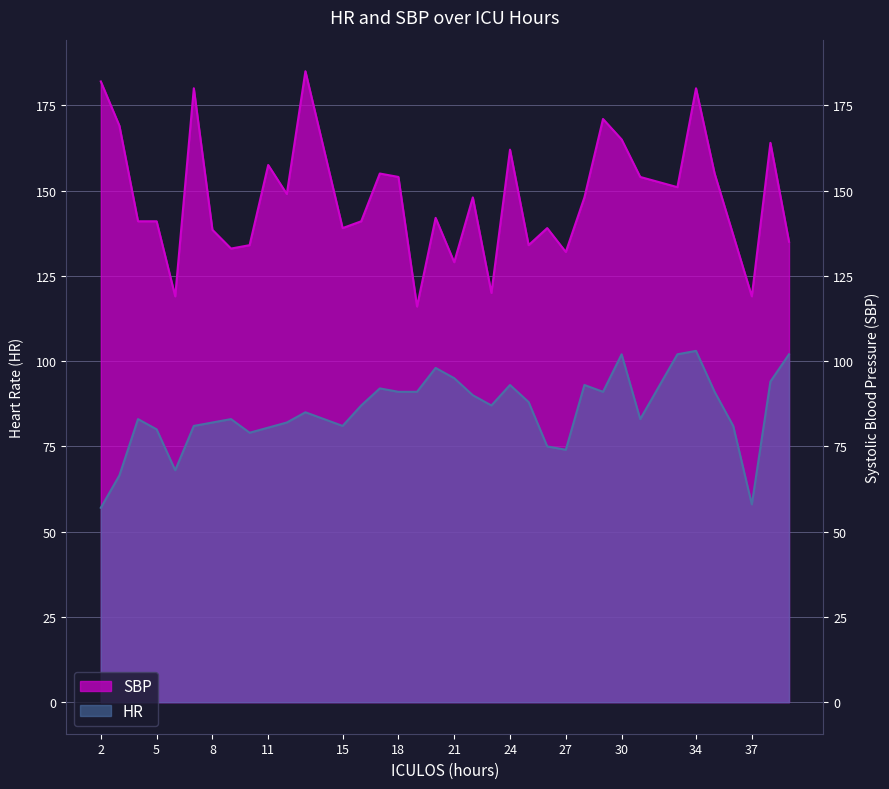

True or false: SBP and HR intersect in this chart.

False